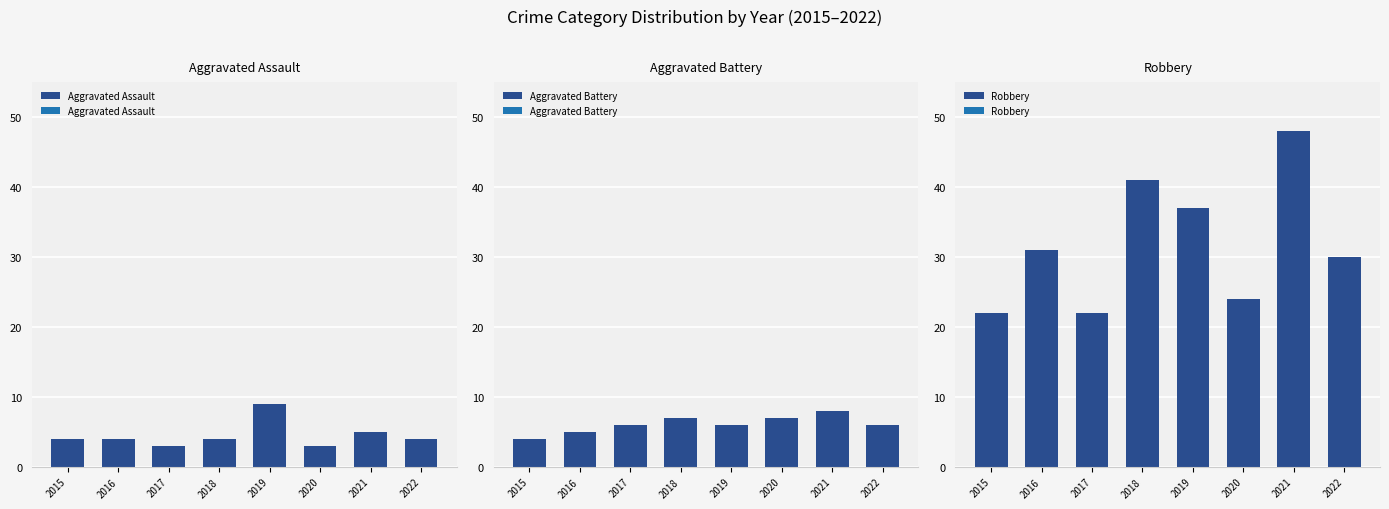

Rank the series by their maximum value, from highest to lowest.

Robbery, Aggravated Assault, Aggravated Battery